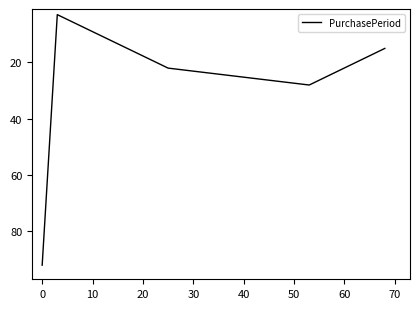

What is the difference between the maximum and minimum values?

89